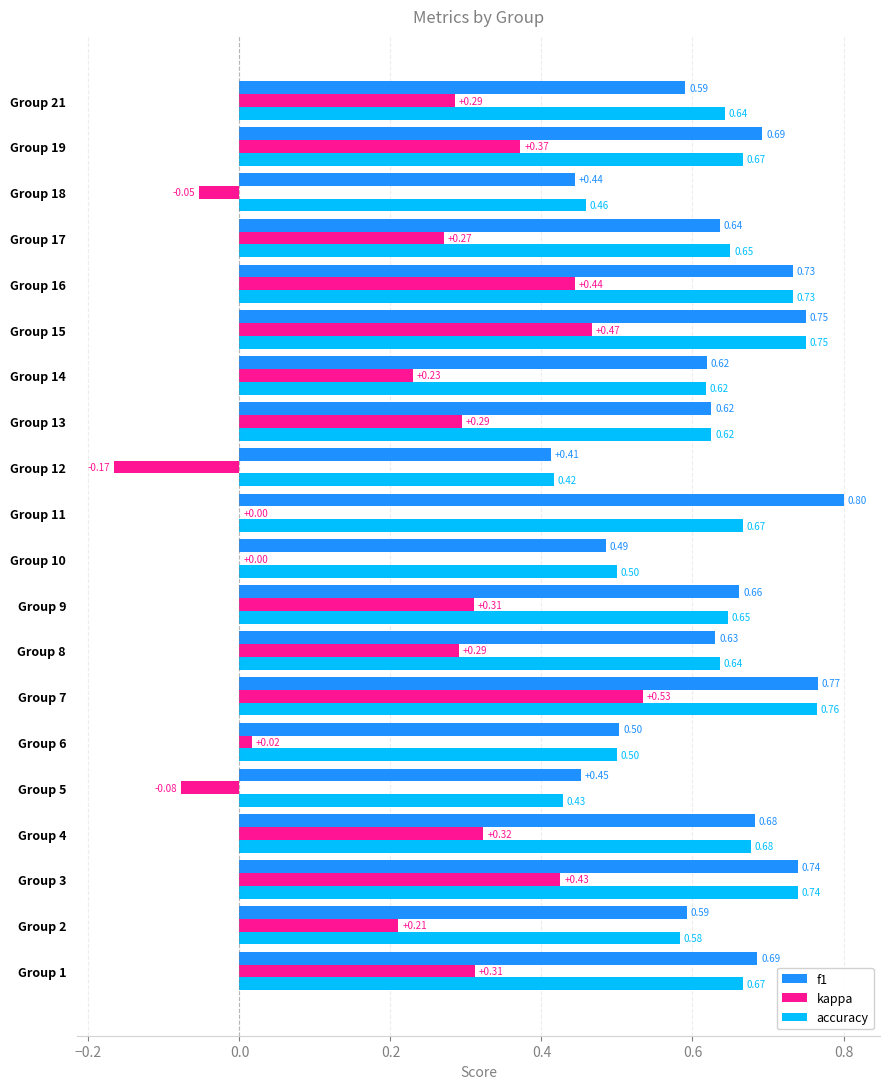

What is the sum of the accuracy values at Group 21 and Group 4?

1.3